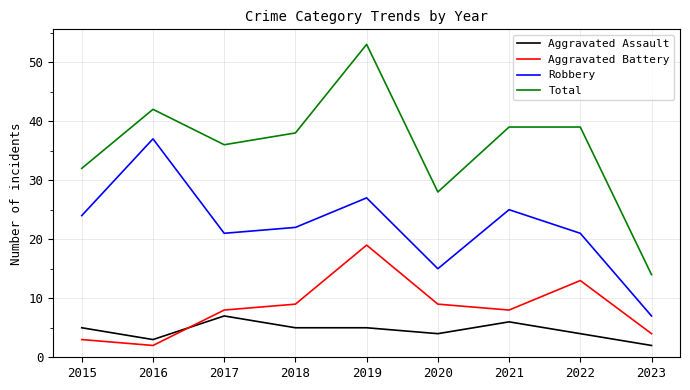

At which label does Robbery first exceed 22?

2015